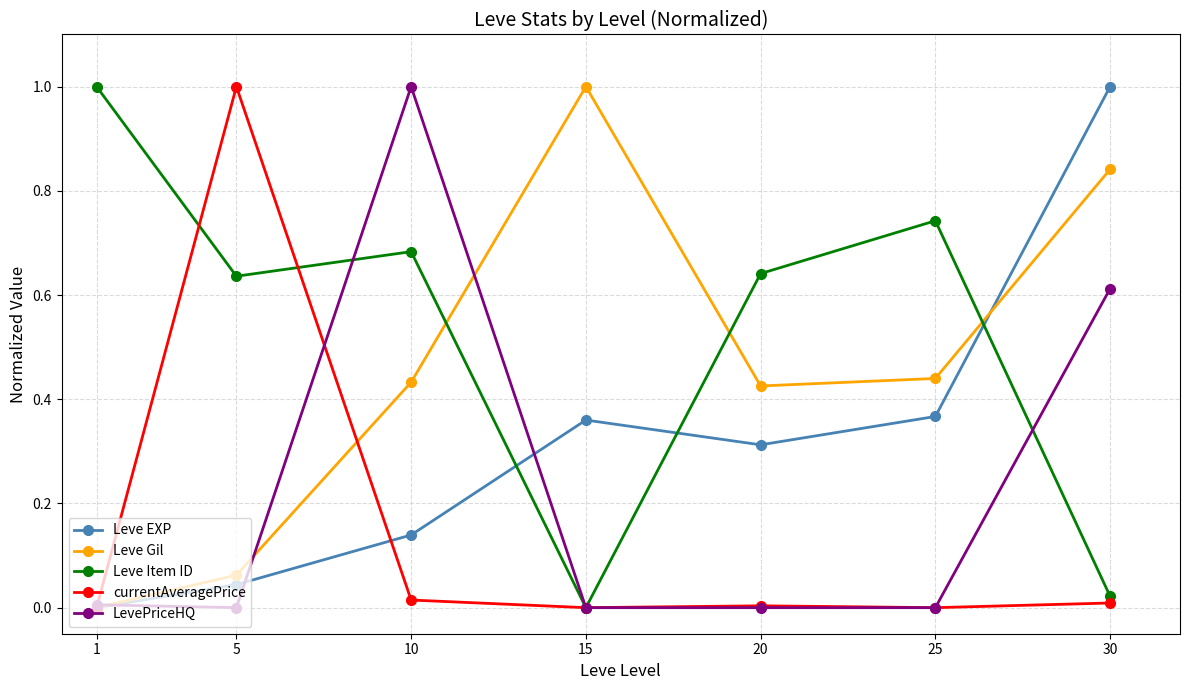

Is it true that Leve Item ID equals -0.6 at 15?

False